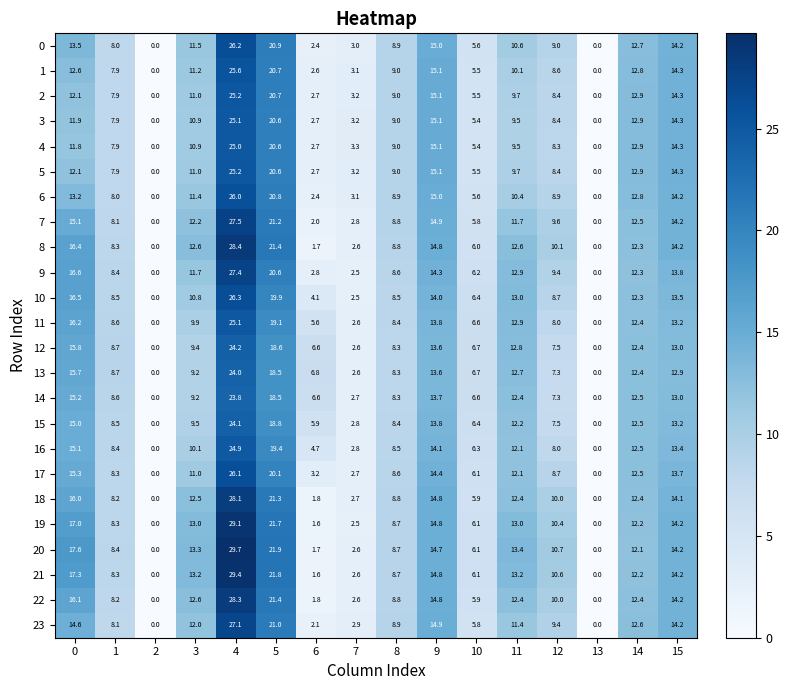

What is the approximate value of 7 at 15?

14.2